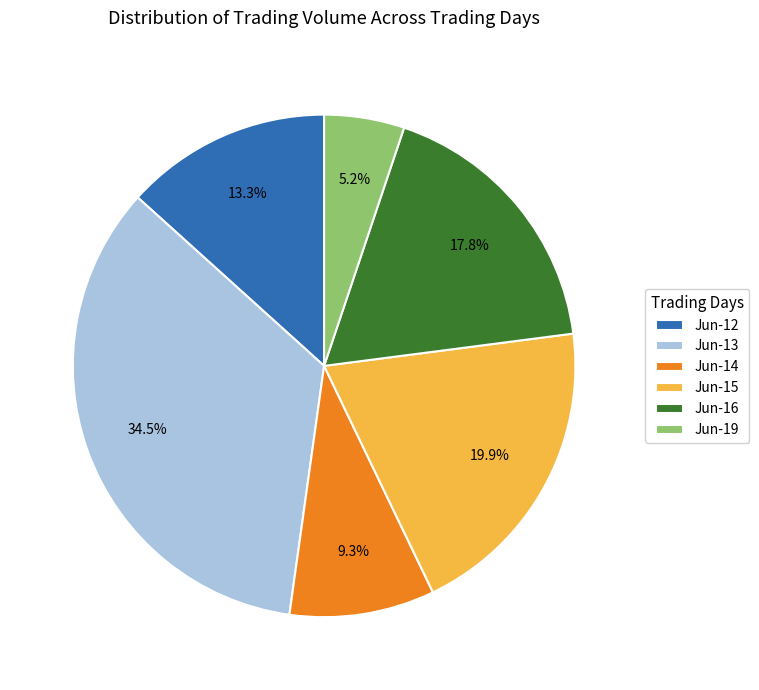

How many slices are in this pie chart?

6